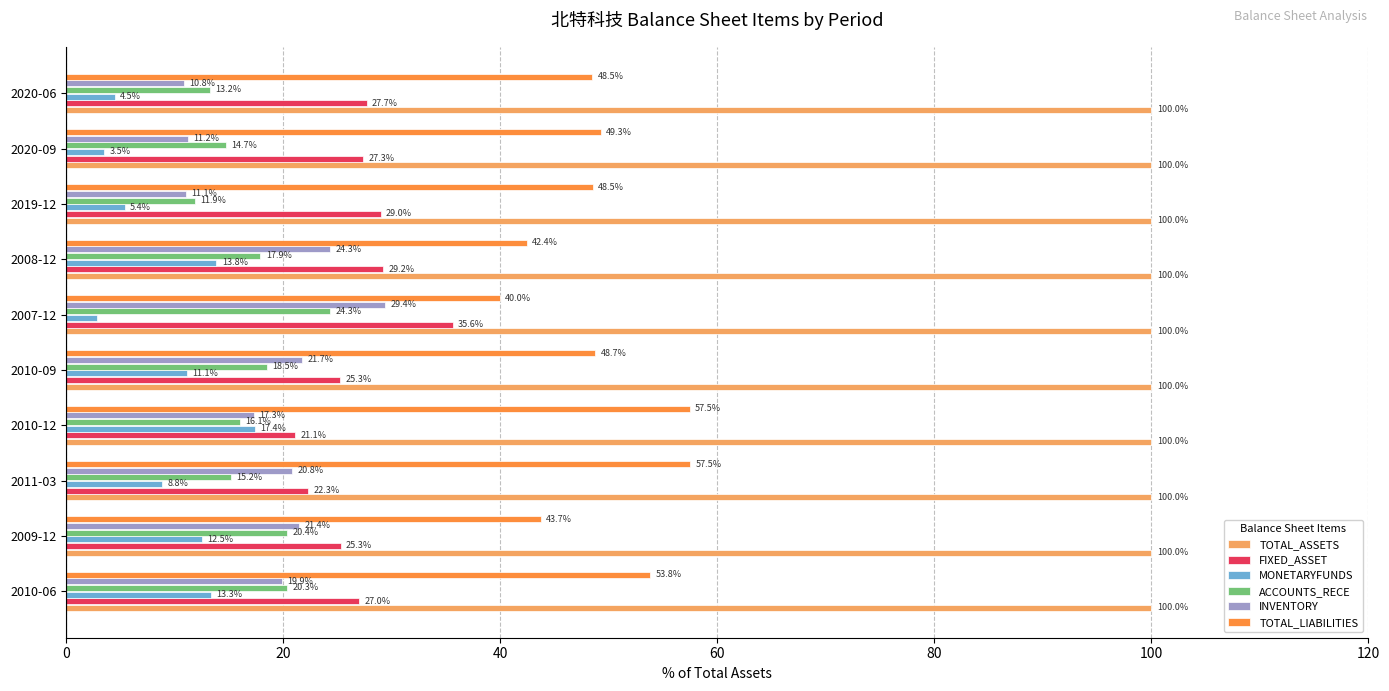

What is the difference between the FIXED_ASSET values at 2010-09 and 2019-12?

3.7